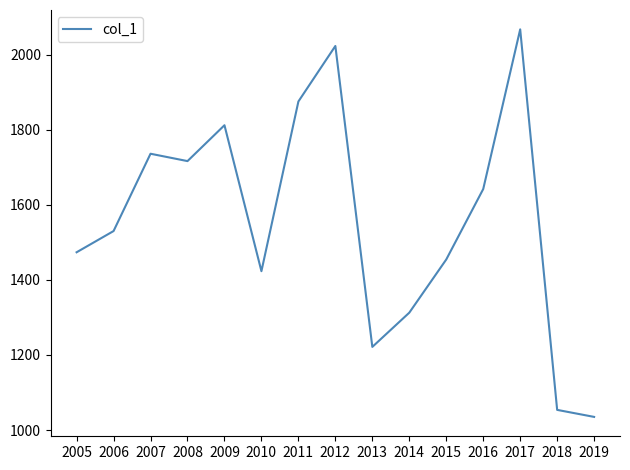

Which label corresponds to the smallest value in the chart?

2019